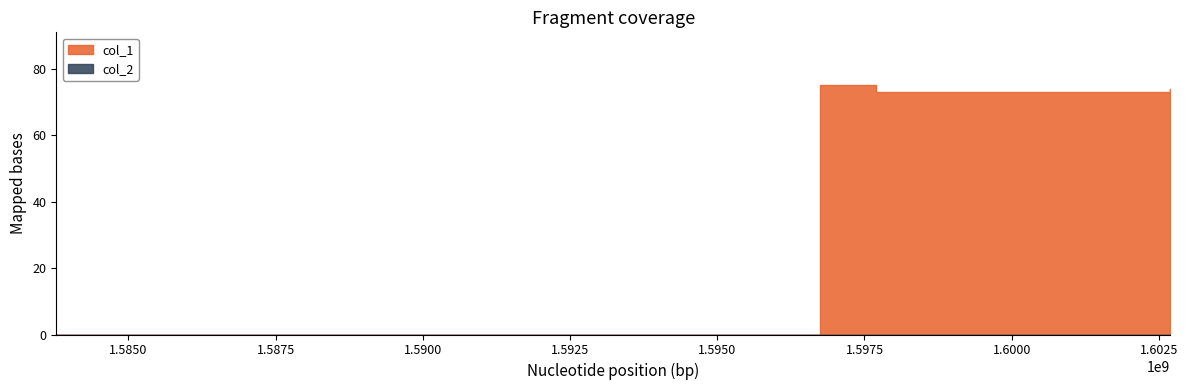

At which category does col_1 reach its first local valley?

1597698916